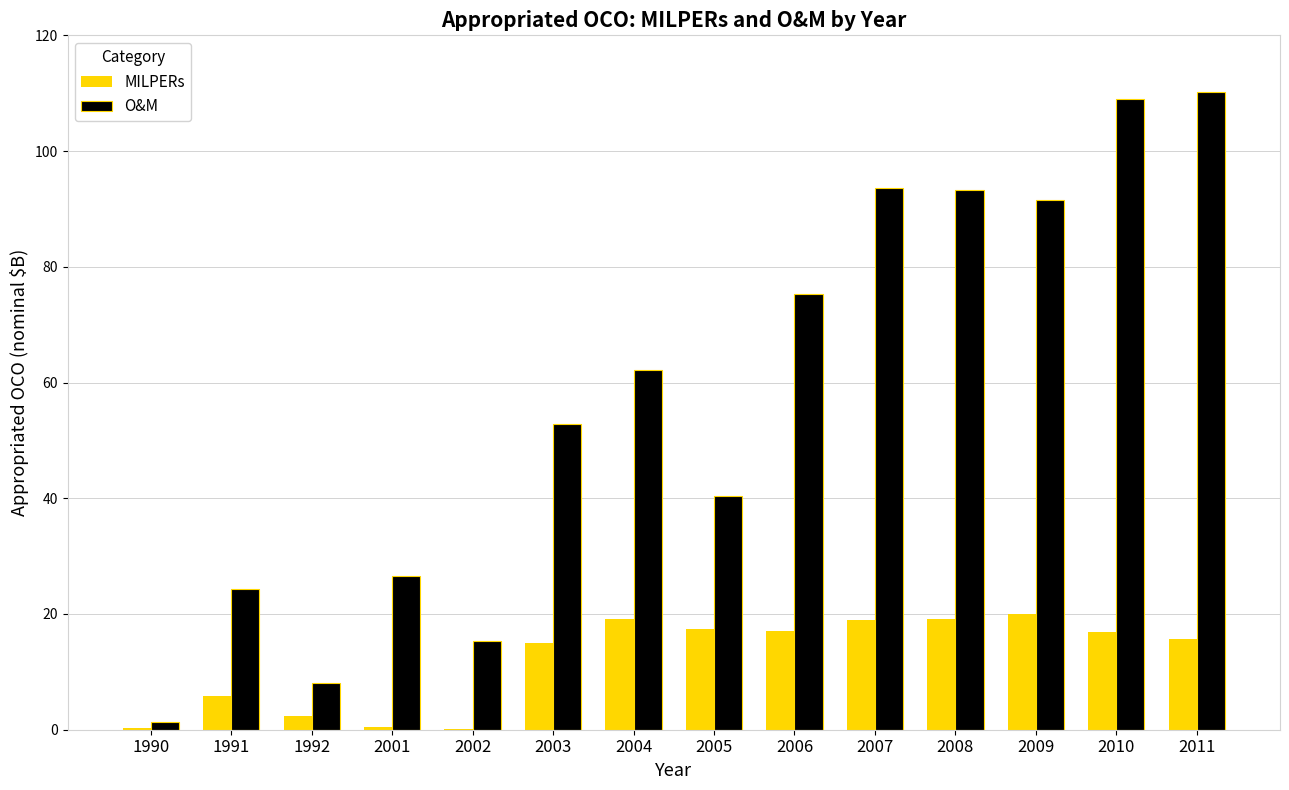

What is the maximum value for O&M?

110.2